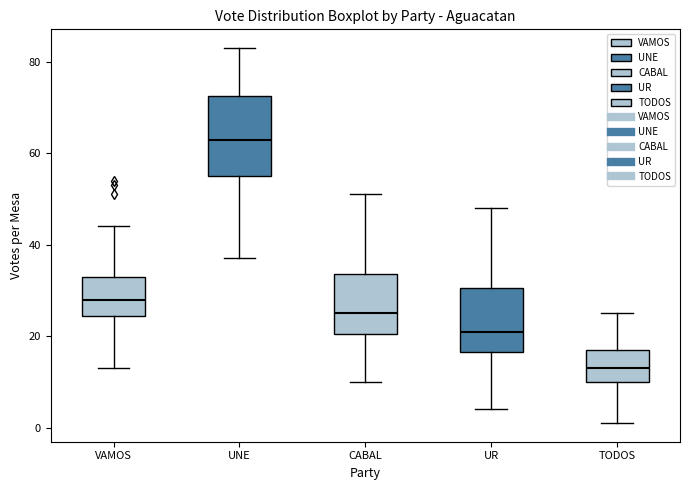

Reading left to right, read every box against the y-axis: the position of its median line, the range the box covers, and the ends of its whiskers. The values are not printed on the chart, so give them approximately, as read against the axis.

VAMOS: median 28, box 24 to 34, whiskers 14 to 44
UNE: median 64, box 56 to 72, whiskers 38 to 84
CABAL: median 26, box 20 to 34, whiskers 10 to 52
UR: median 22, box 16 to 30, whiskers 4 to 48
TODOS: median 14, box 10 to 18, whiskers 2 to 26